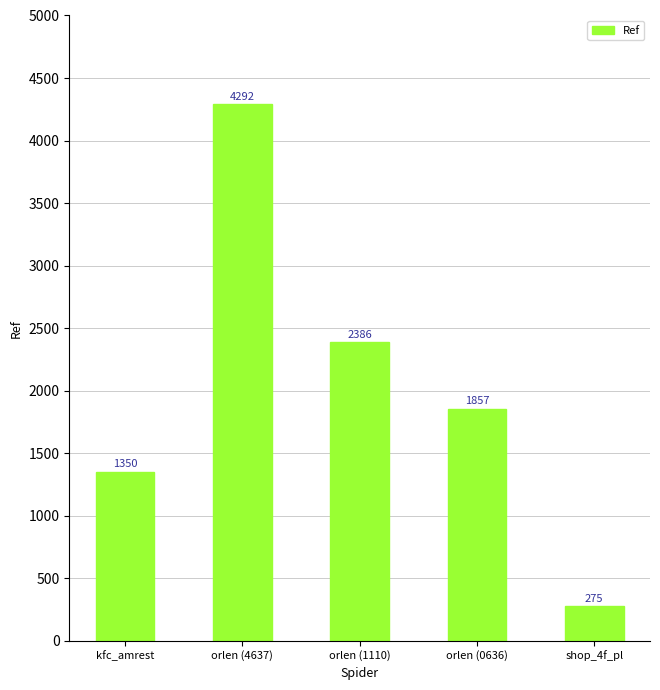

What is the value of the 1st bar from the left?

1350